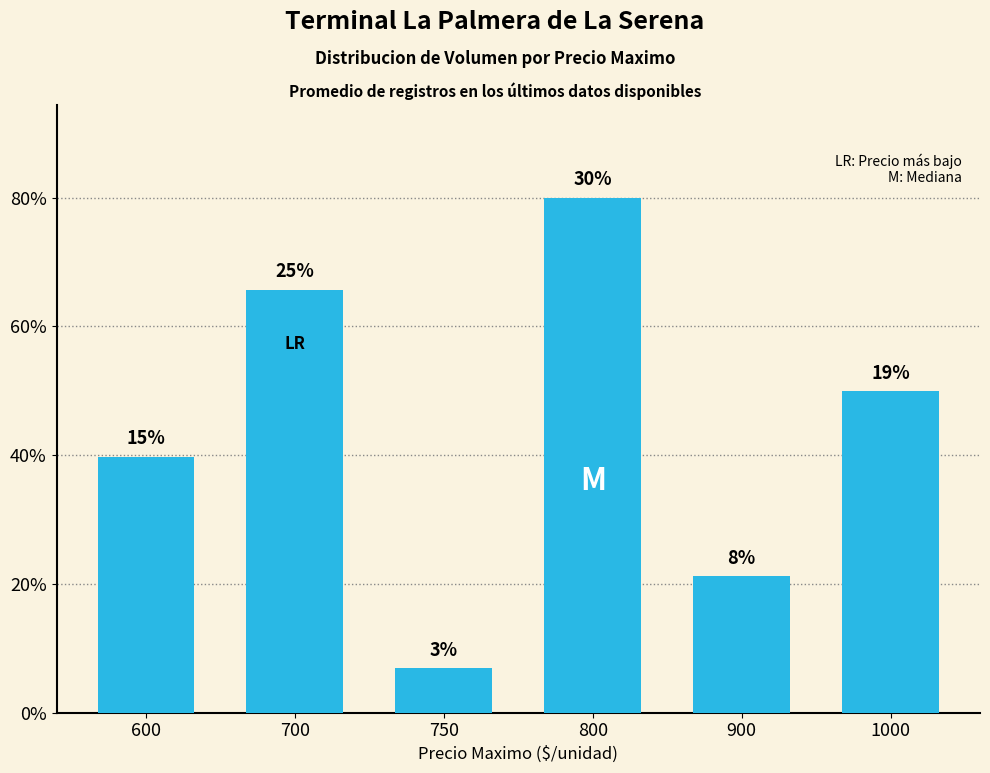

Count the values in the range 11640 to 36060.

4